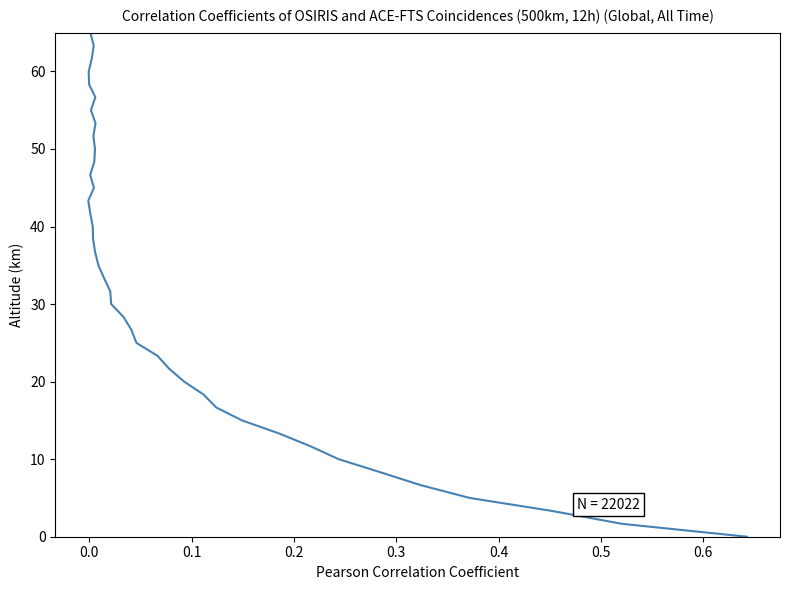

Does the chart display data point markers on the line(s)?

No